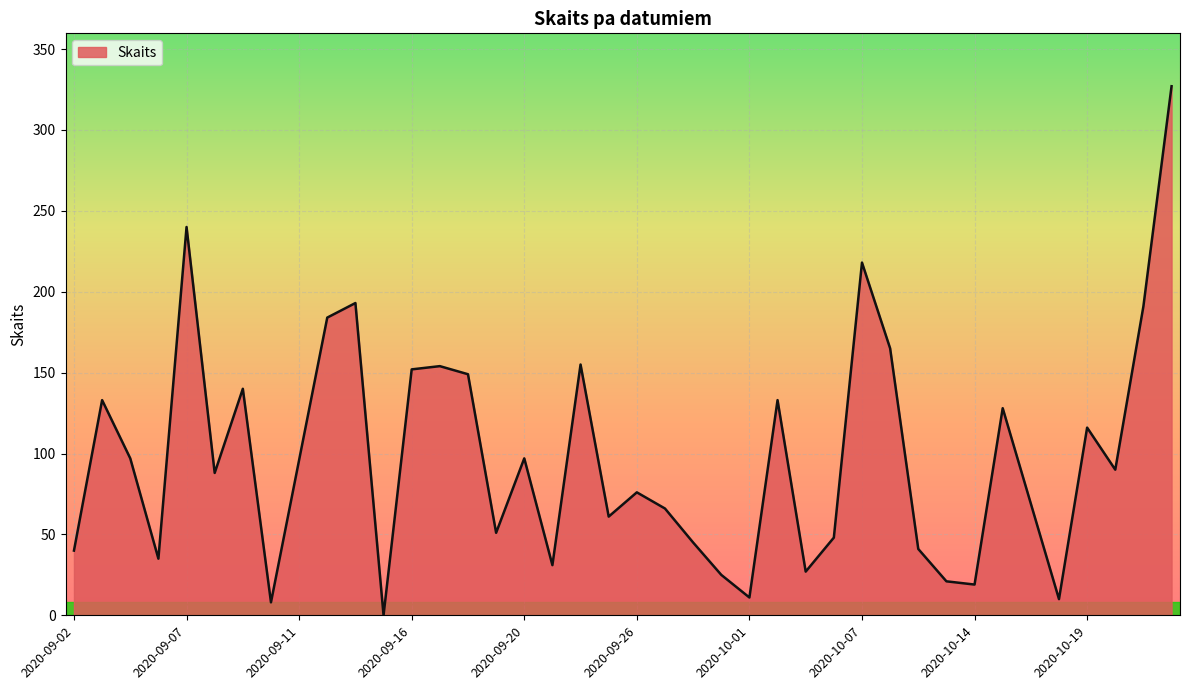

What is the greatest value displayed?

327